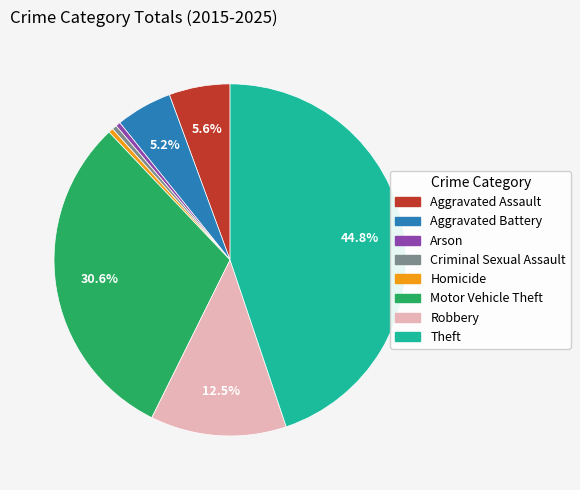

What is the ratio of the value at Robbery to the value at Motor Vehicle Theft?

0.4